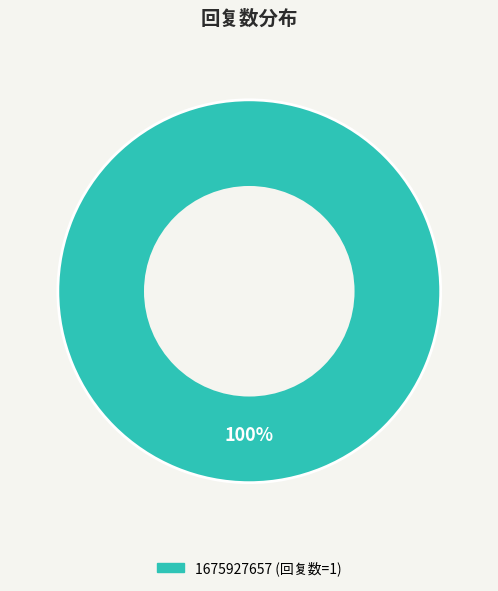

Does any single category account for the majority?

Yes